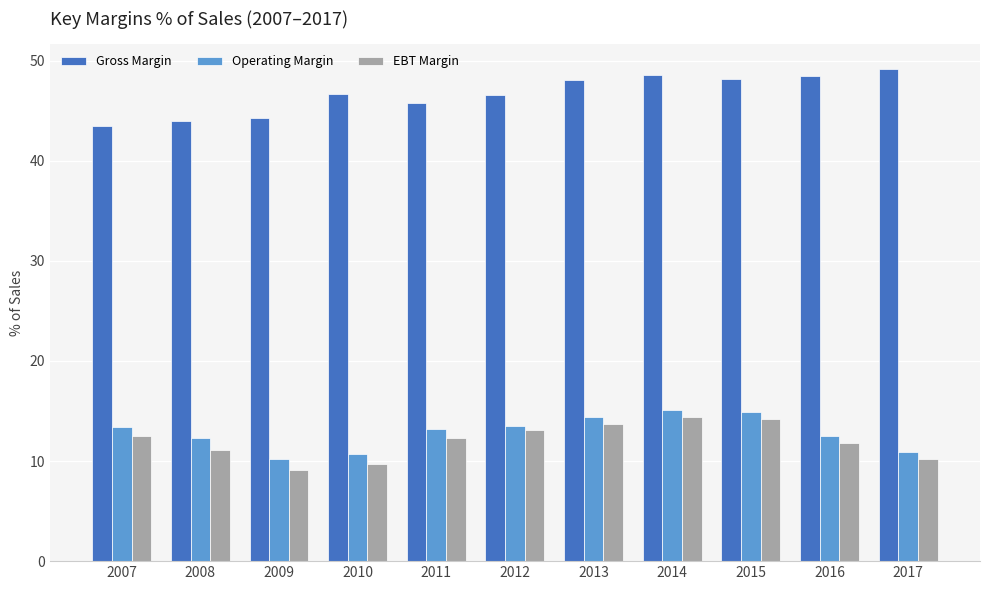

What is the sum of all EBT Margin values?

132.1